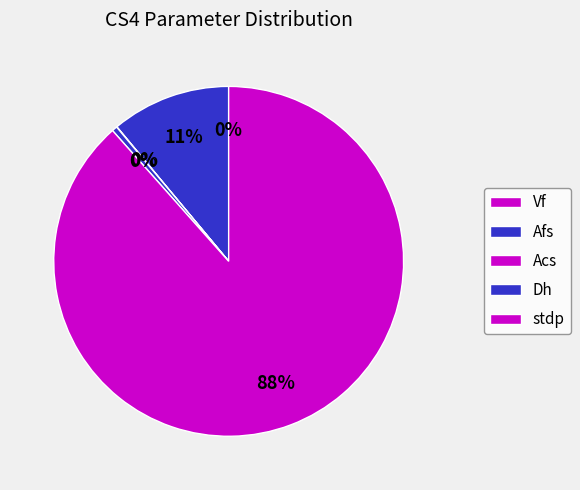

To the nearest percent, what is the average slice percentage?

20%